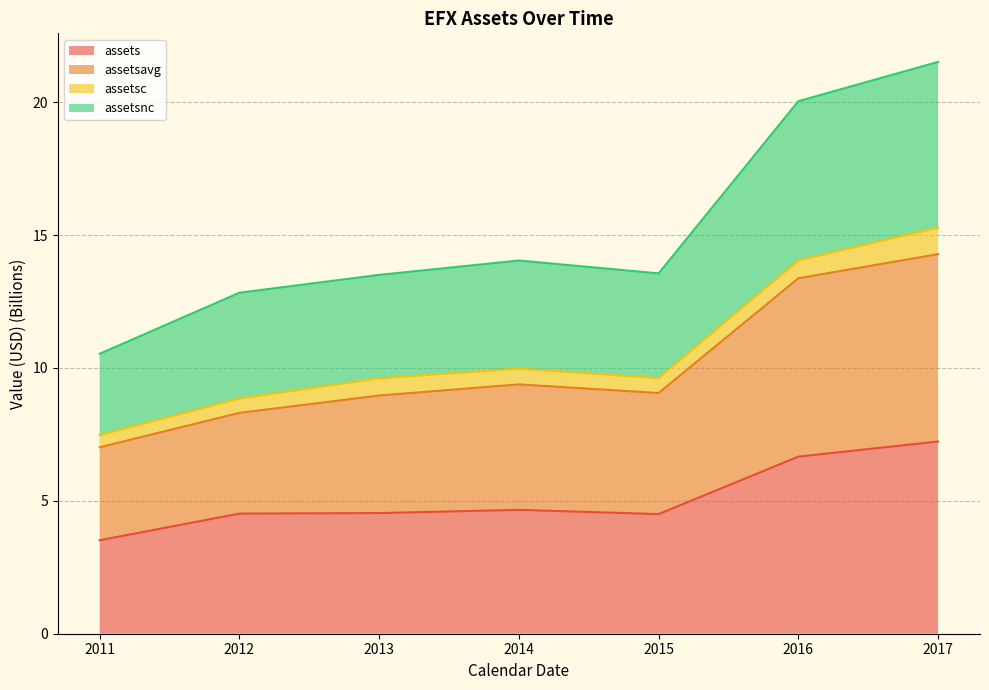

What is the total value across all series at 2012?

12.8